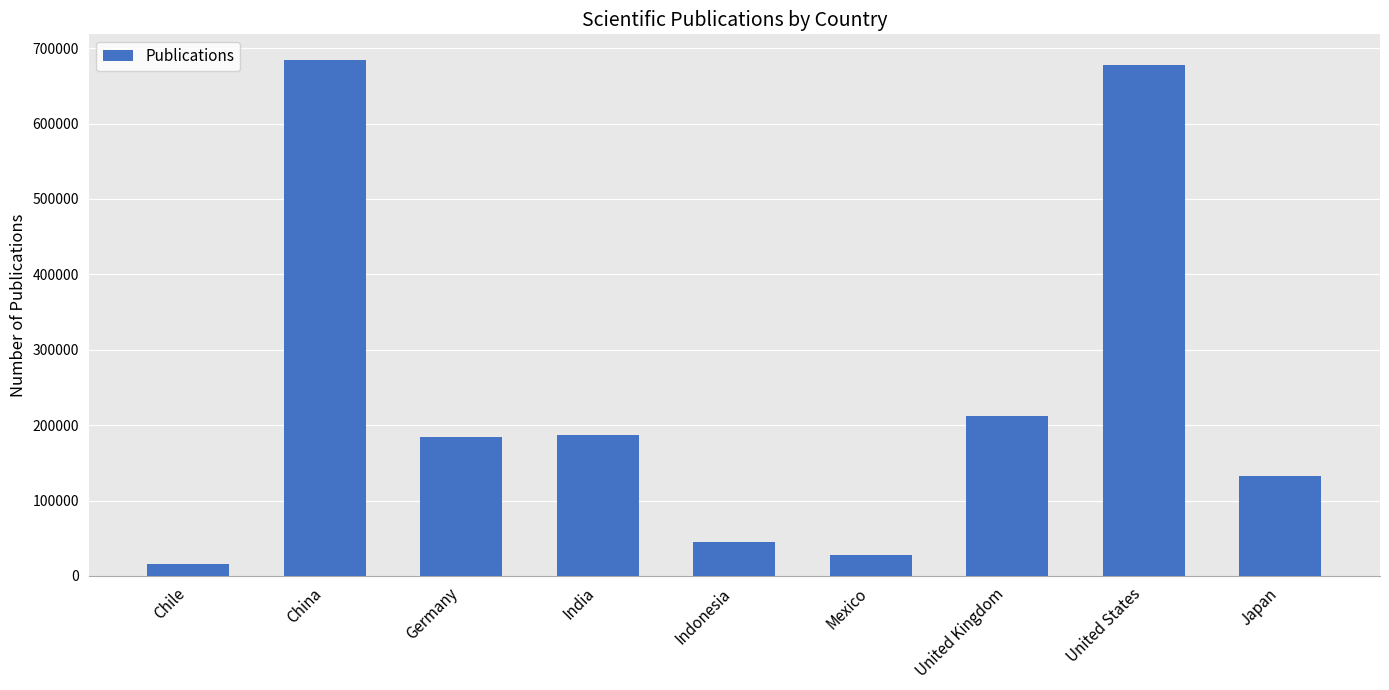

What is the average value?

240592